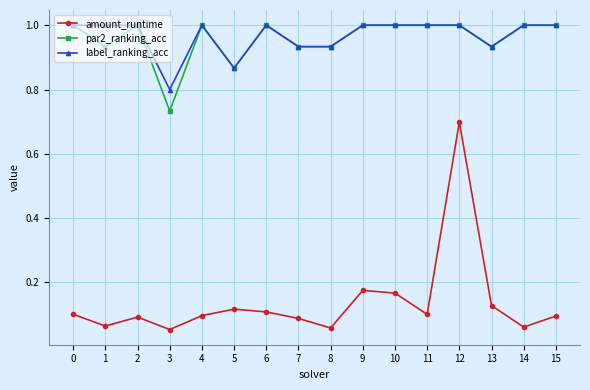

Is it true that label_ranking_acc equals 1.5 at 5?

False